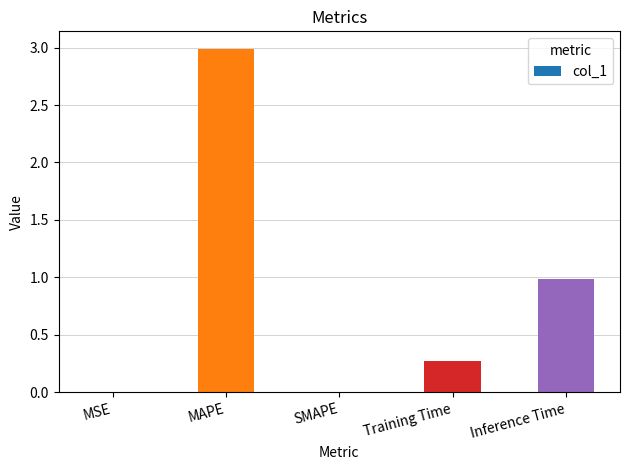

What is the maximum value shown in the chart?

3.0